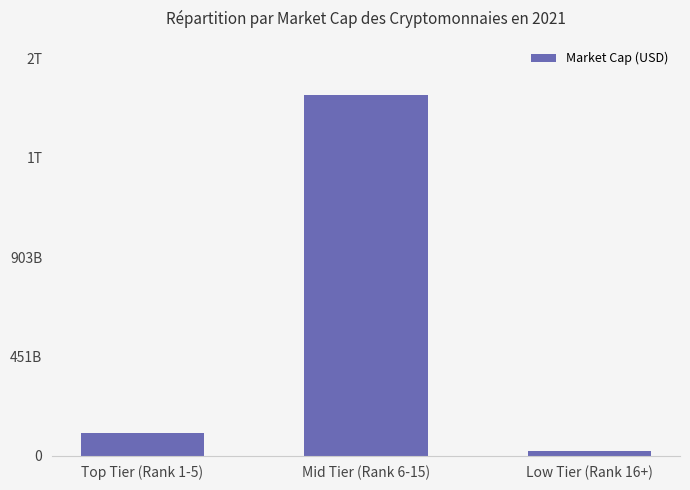

Are the bars horizontal?

No